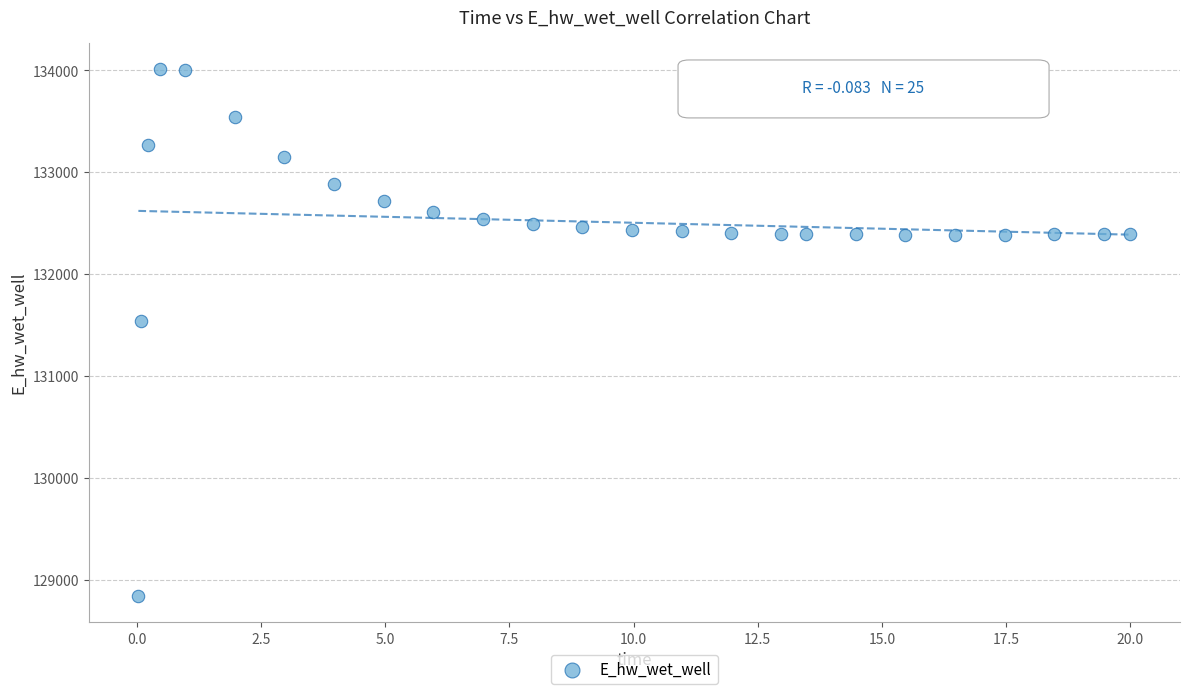

What Y value in the scatter plot is closest to 131426?

131537.5